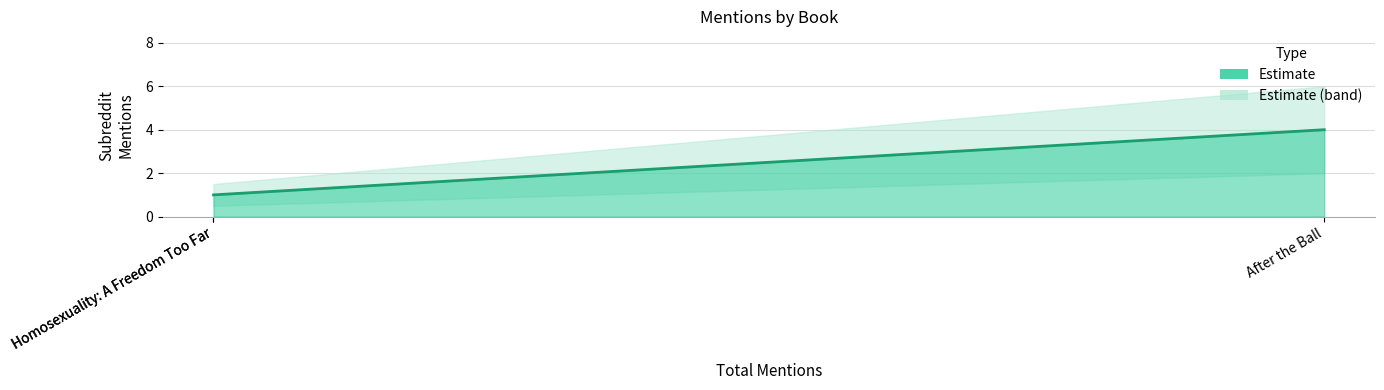

How many values are between 1 and 4?

3